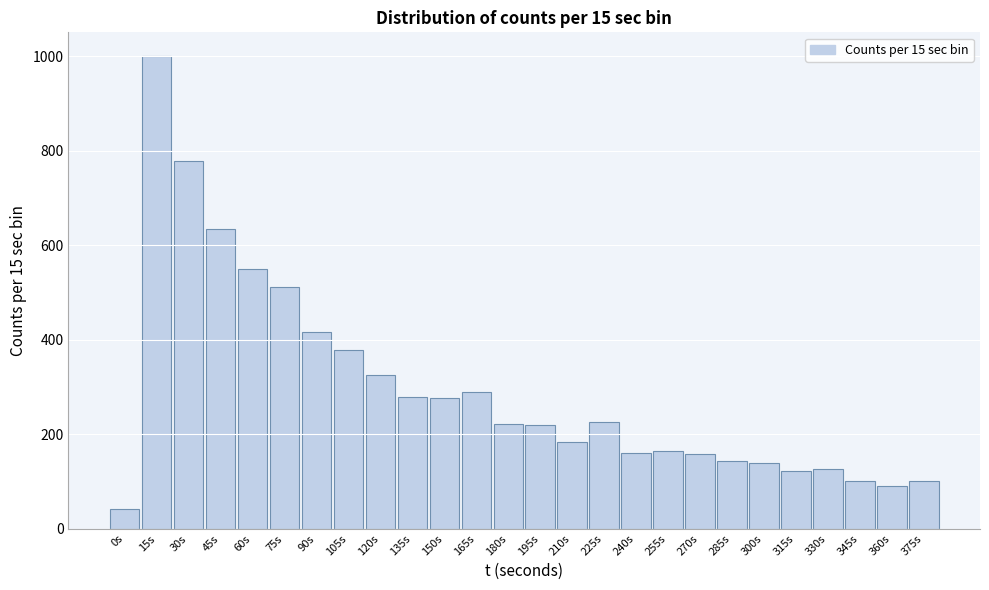

At which category does the chart reach its peak across all series?

15s